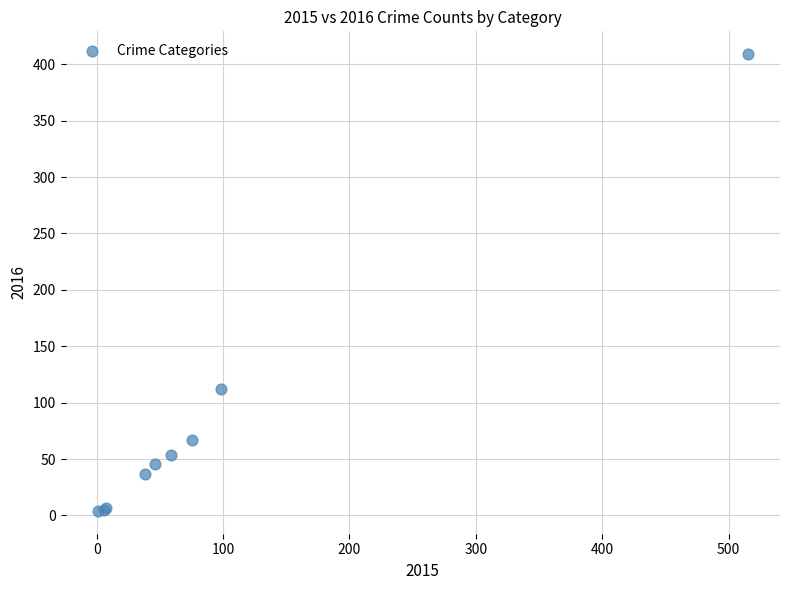

What Y value in the scatter plot is closest to 206?

112